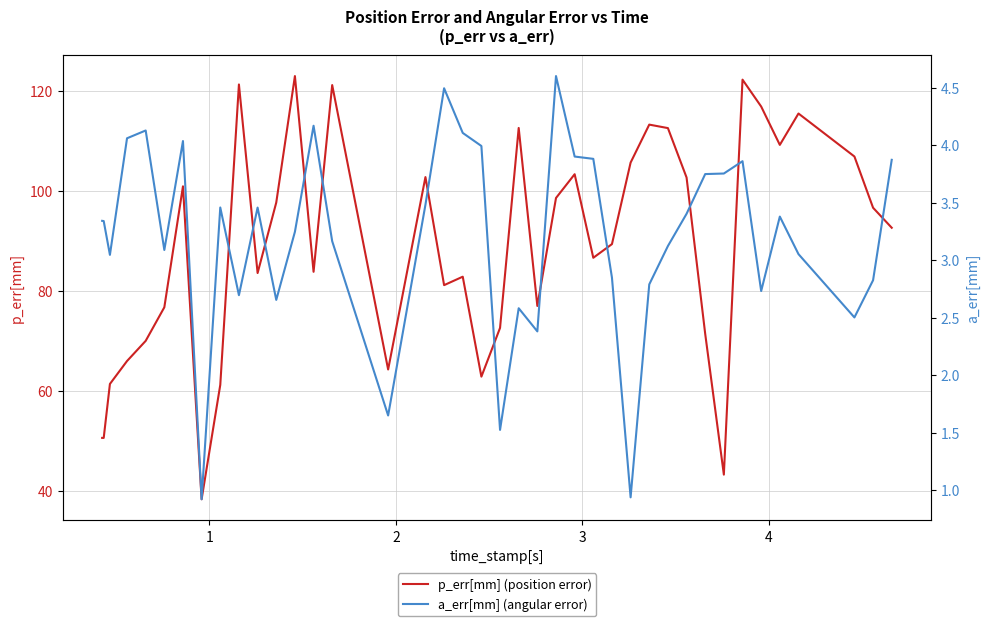

What is the value of the a_err[mm] (angular error) point at the 39th from the left?

2.8